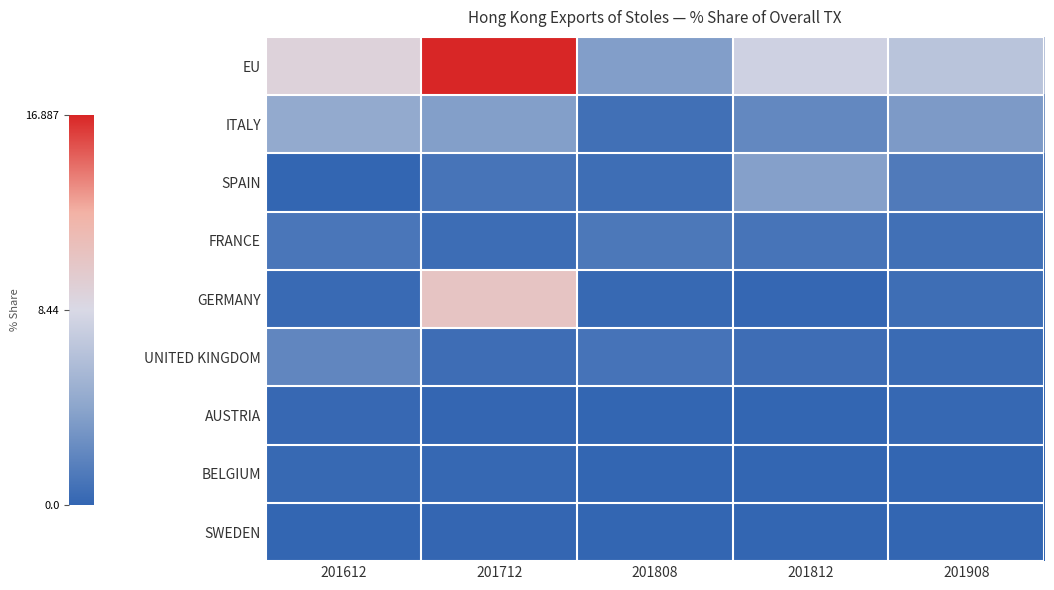

Which label corresponds to the smallest value in the chart?

201808